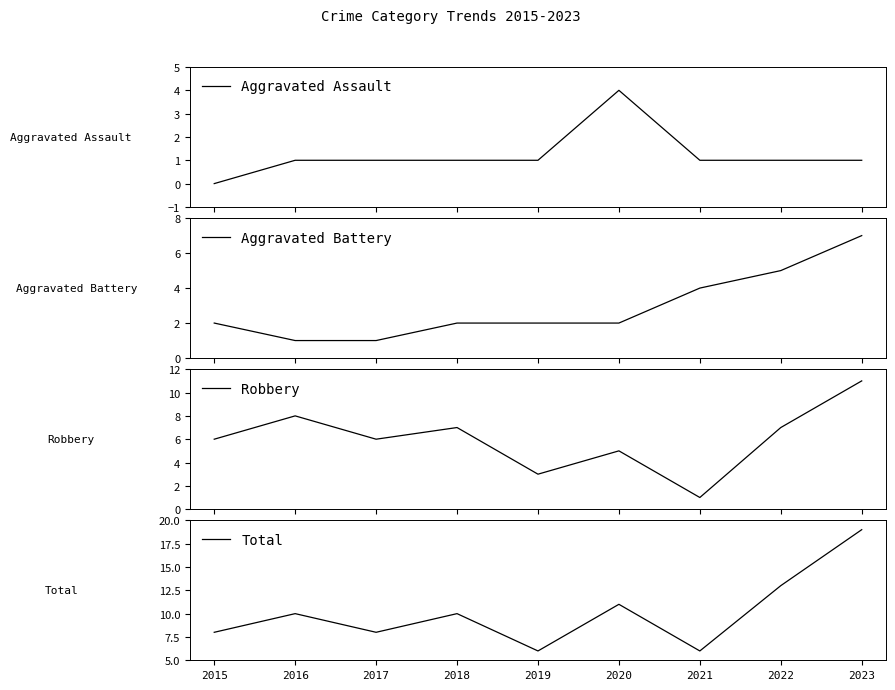

At which label is Aggravated Battery closest to 4?

2021